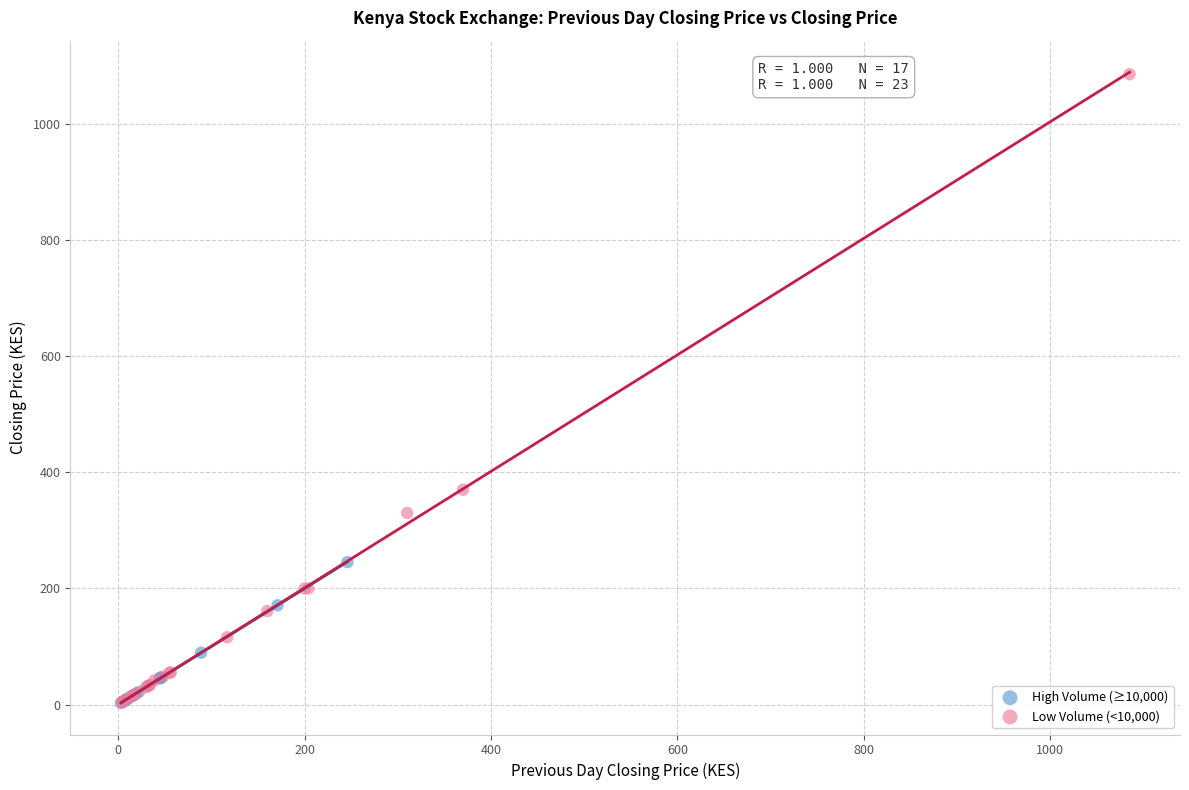

Which series reaches the maximum Y coordinate?

Low Volume (<10,000)